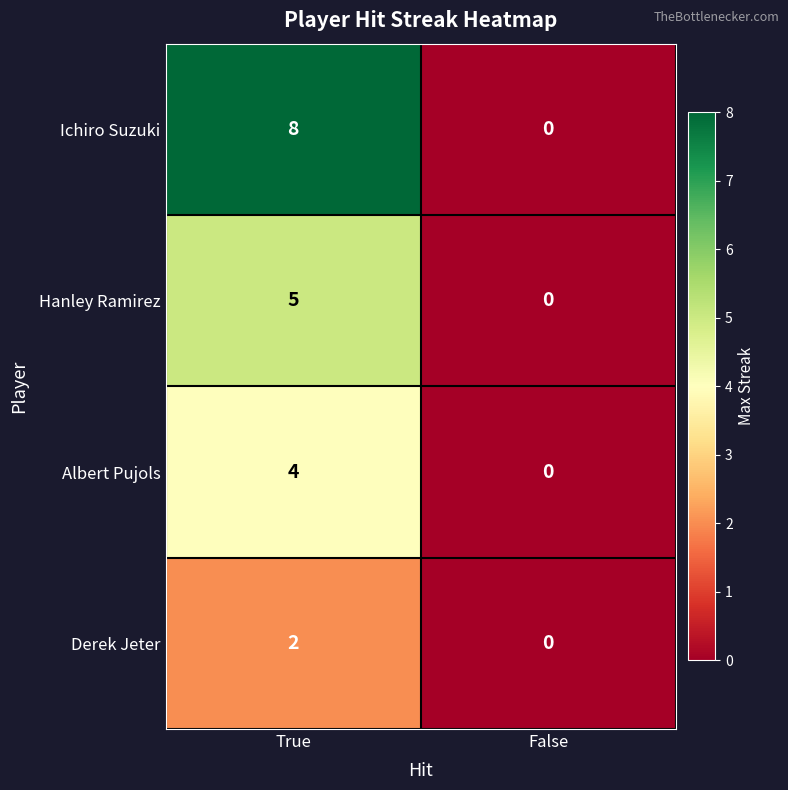

Rank the series by their average value, from highest to lowest.

Ichiro Suzuki, Hanley Ramirez, Albert Pujols, Derek Jeter